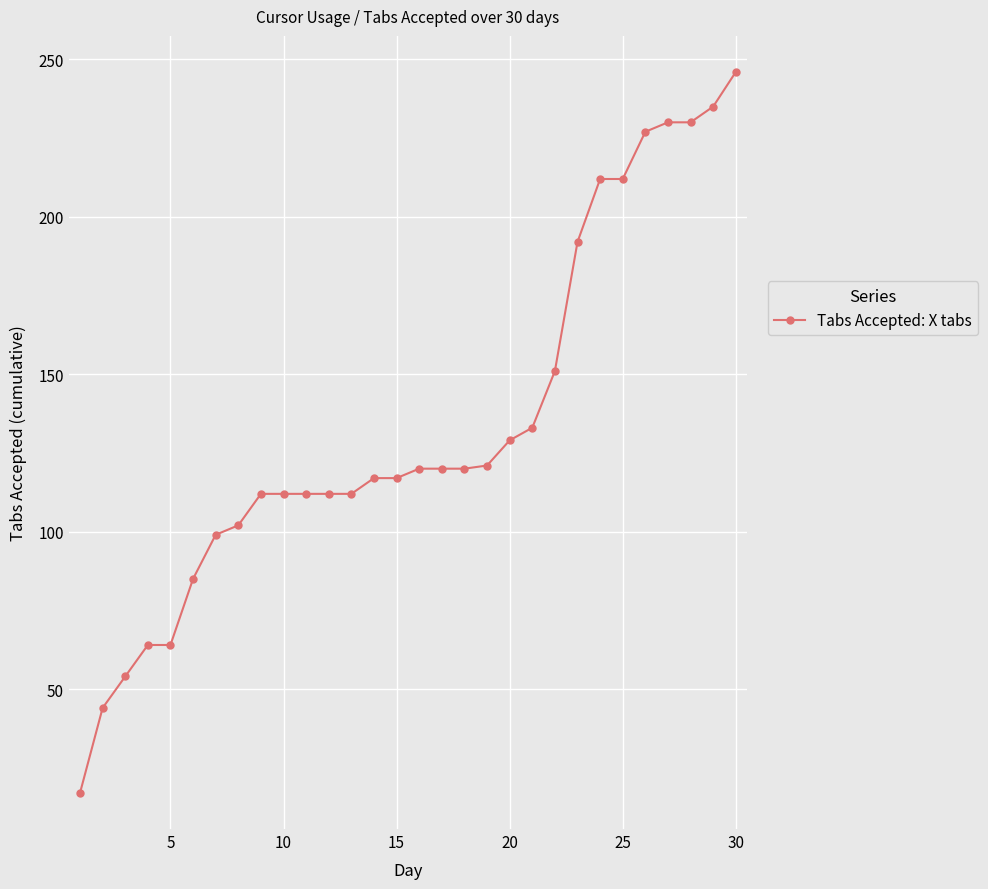

What is the difference between the second highest and second lowest values?

191